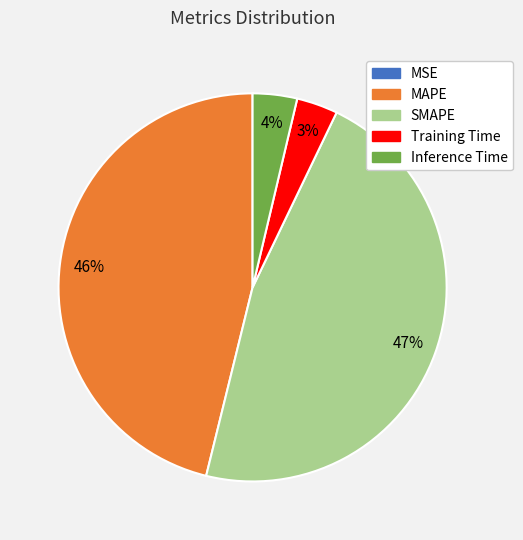

Does any single category account for the majority?

No